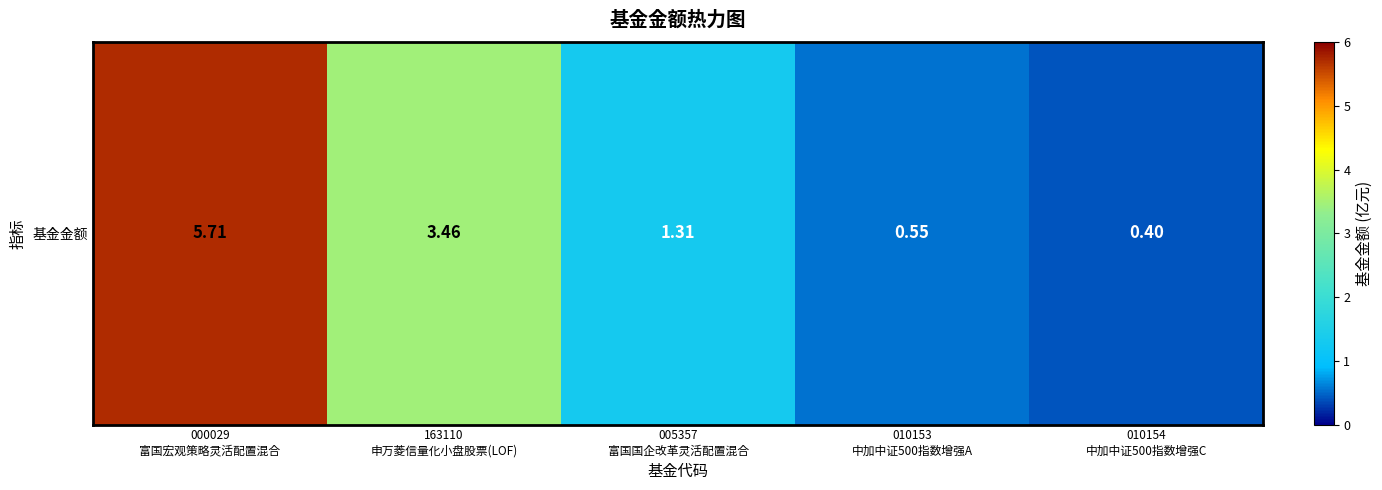

Between 010153
中加中证500指数增强A and 163110
申万菱信量化小盘股票(LOF), which is larger?

163110
申万菱信量化小盘股票(LOF)